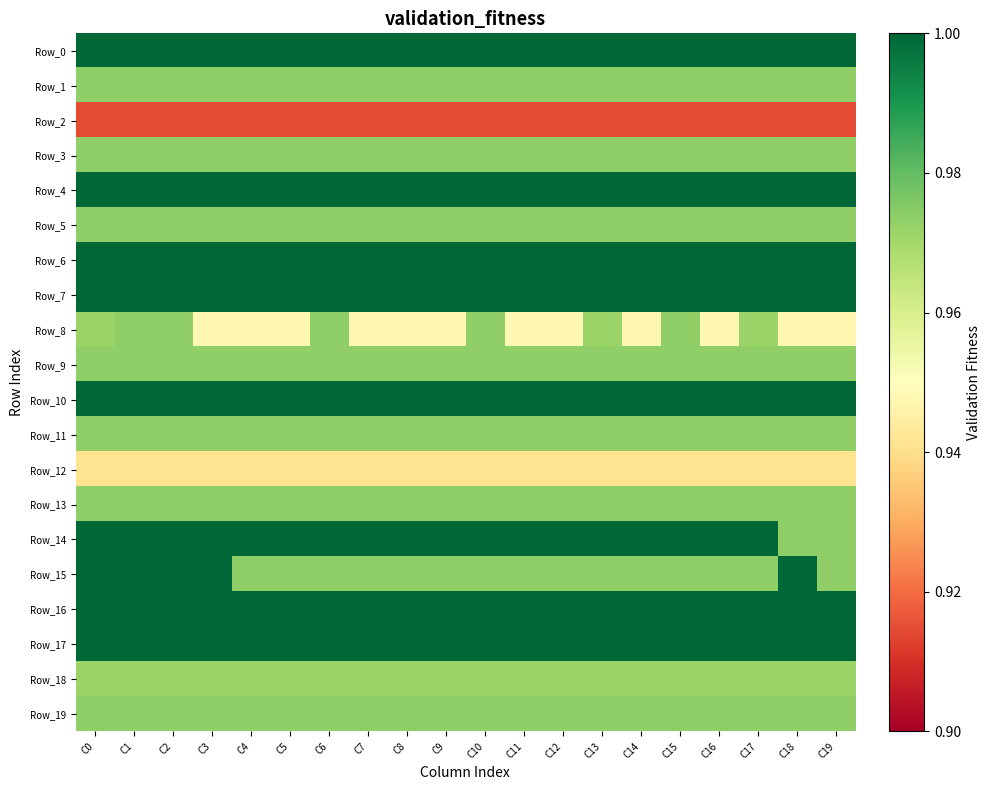

How many categories are shown in the chart?

20